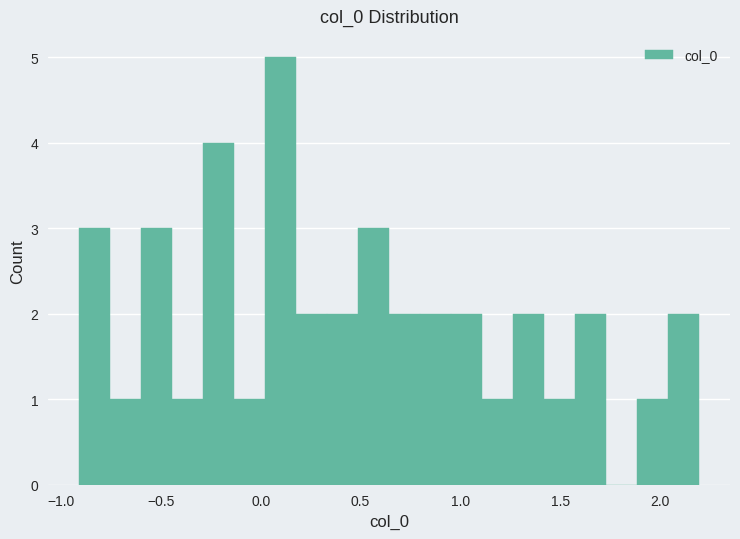

Around what value on the x-axis is the tallest bar? Give the approximate position of its centre, as read against the axis.

0.10